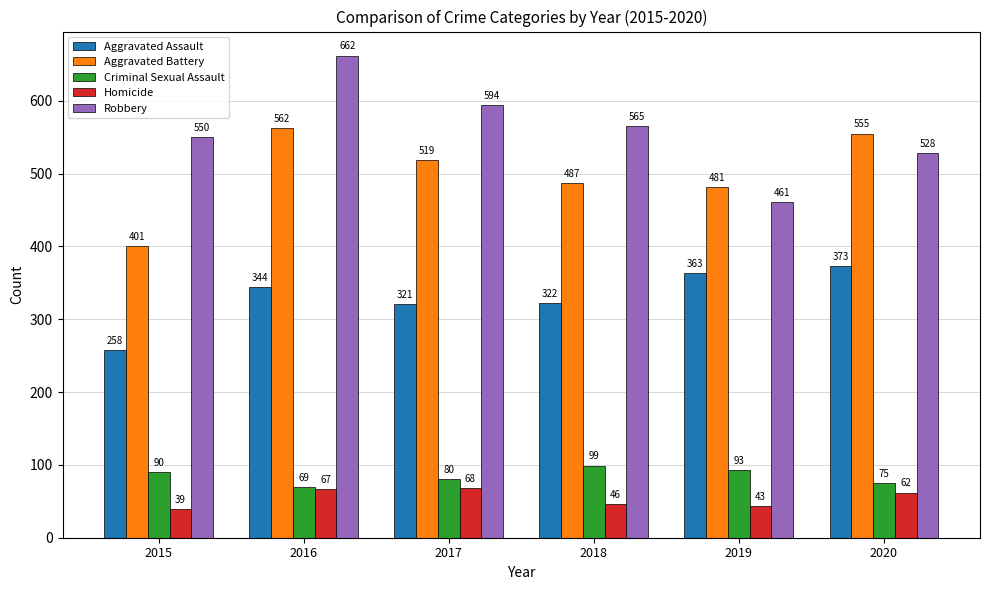

Rank the series by their maximum value, from lowest to highest.

Homicide, Criminal Sexual Assault, Aggravated Assault, Aggravated Battery, Robbery